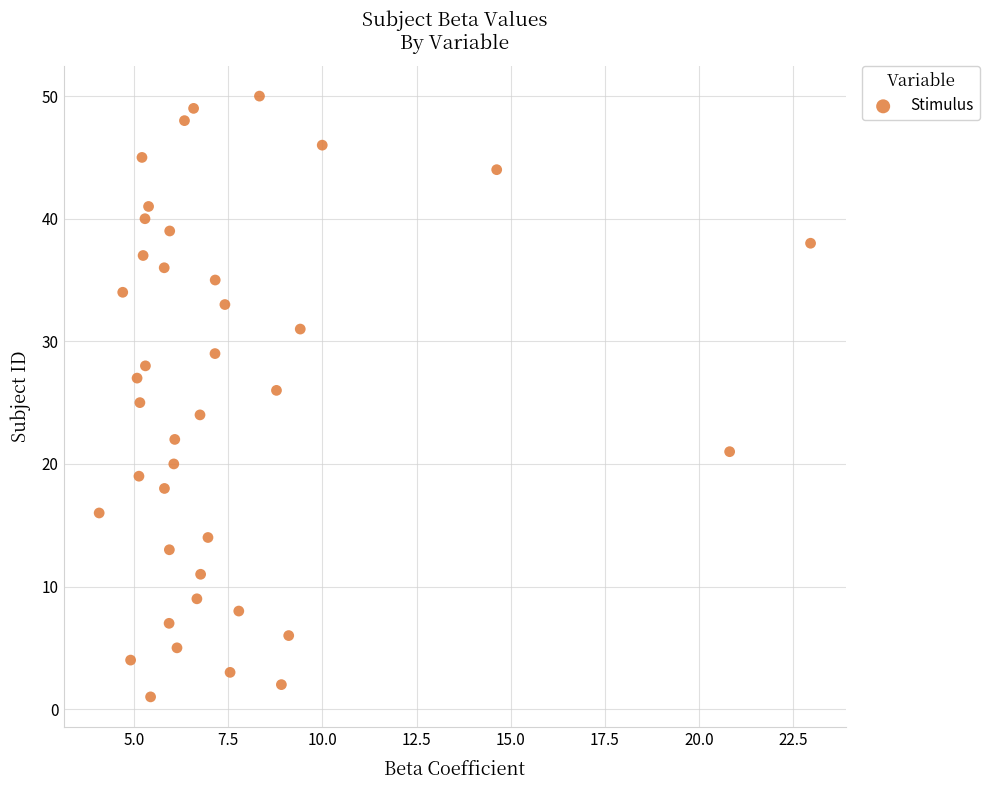

What is the range of Y values (max minus min)?

49